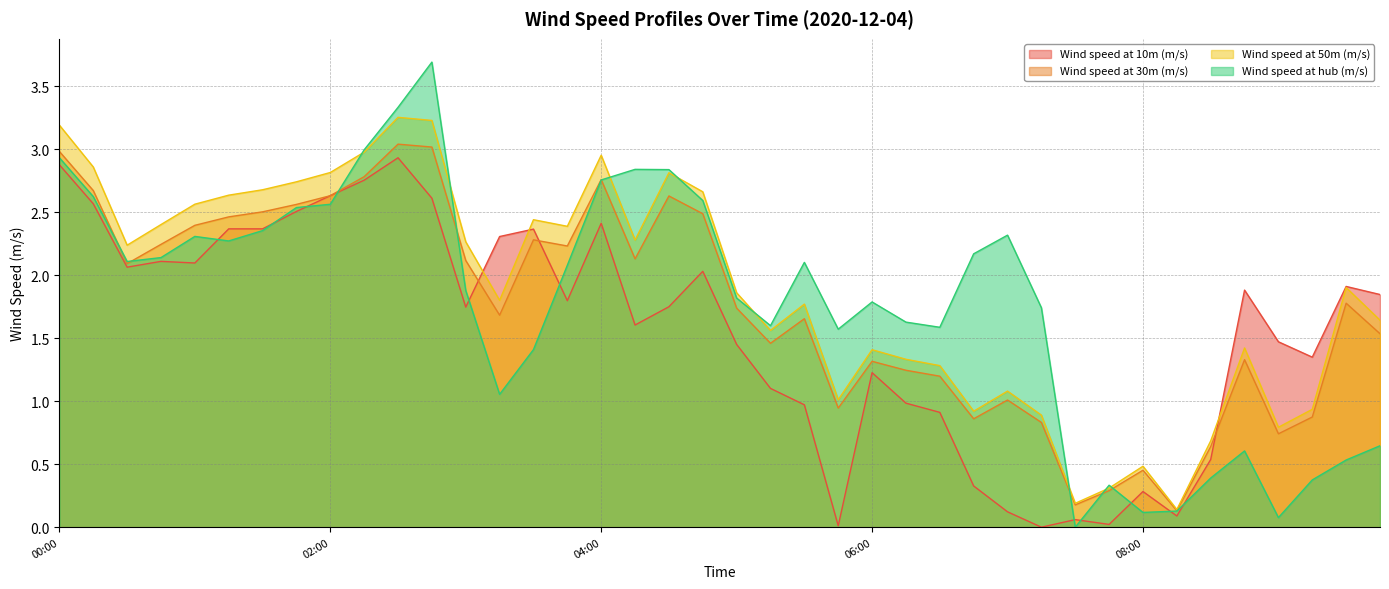

What is the difference between the maximum and minimum values in the Wind speed at 30m (m/s) series?

2.9